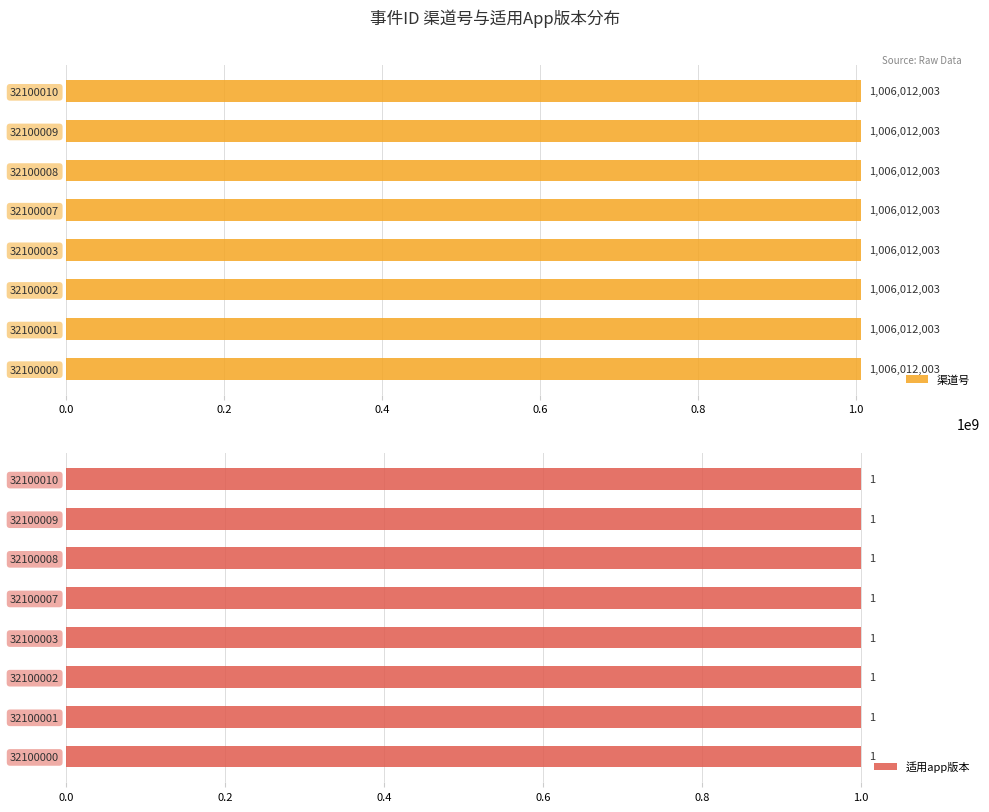

Rank the series by their average value, from lowest to highest.

适用app版本, 渠道号